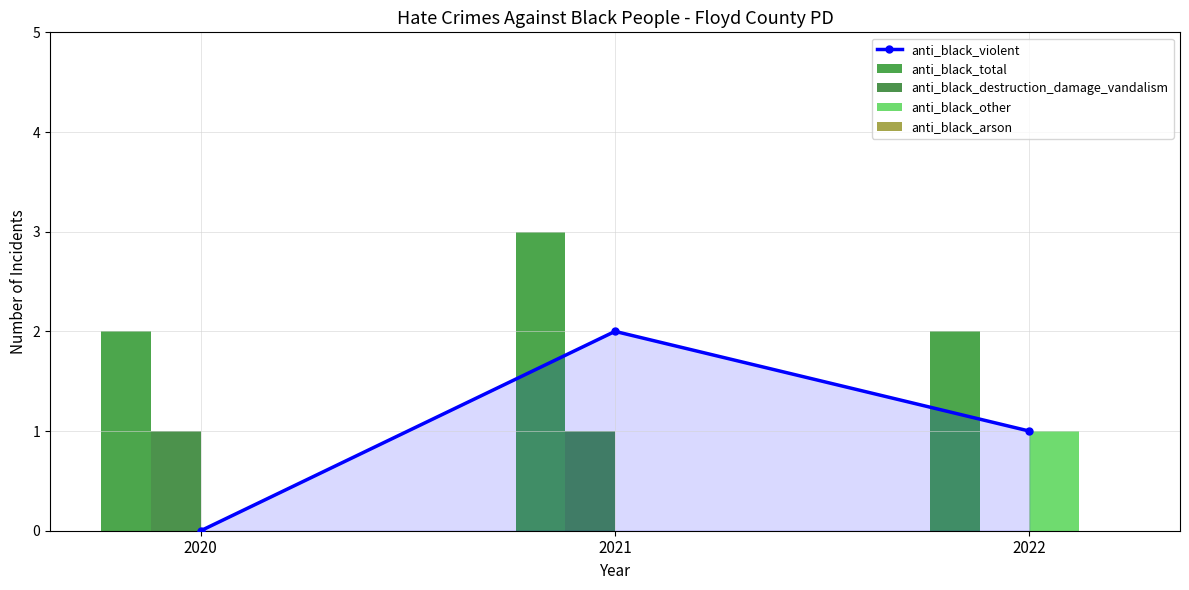

Which series has the widest spread of values?

anti_black_violent